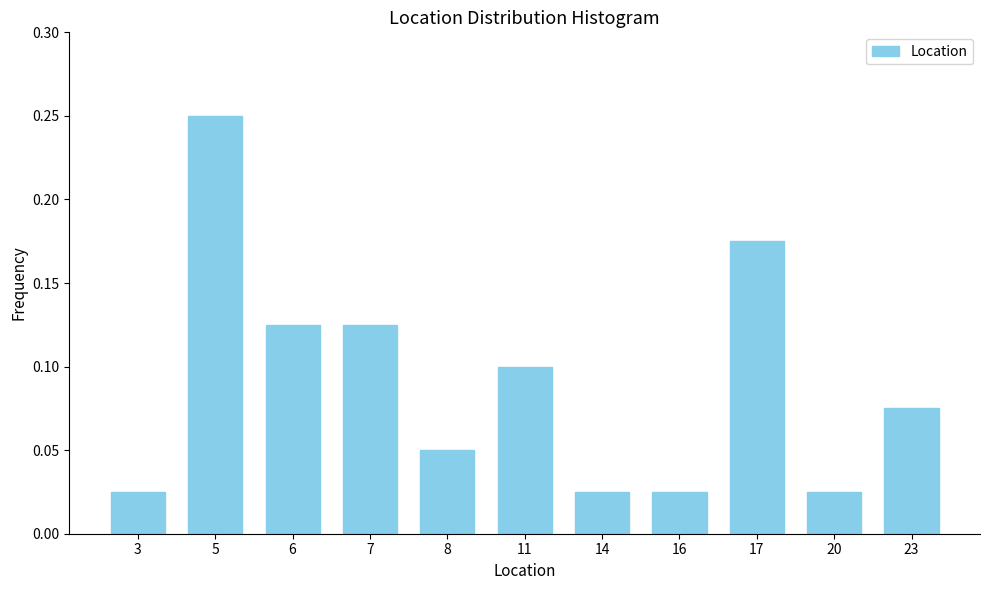

Which has a higher value, 23 or 16?

23